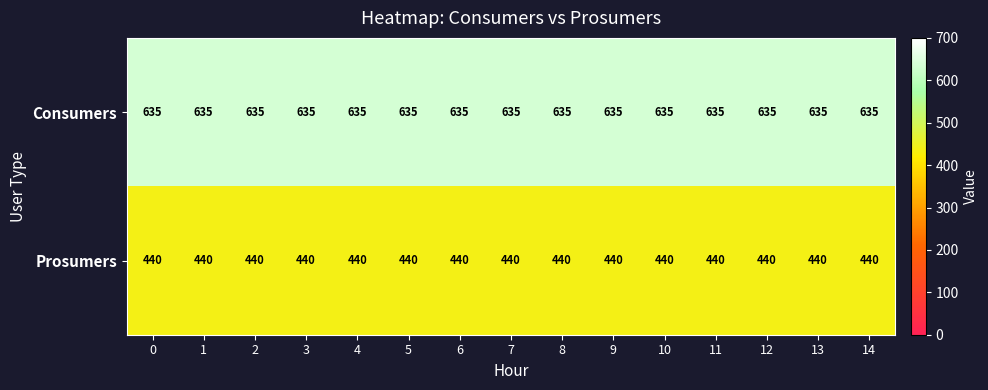

What is the maximum value for Prosumers?

440